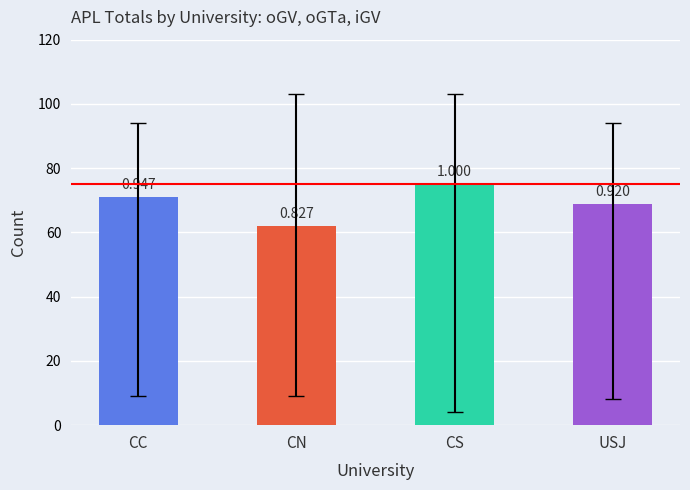

Reading left to right, extract all data points from this chart.

CC: 71	55	8	13
CN: 62	19	7	4
CS: 75	58	9	23
USJ: 69	44	6	19